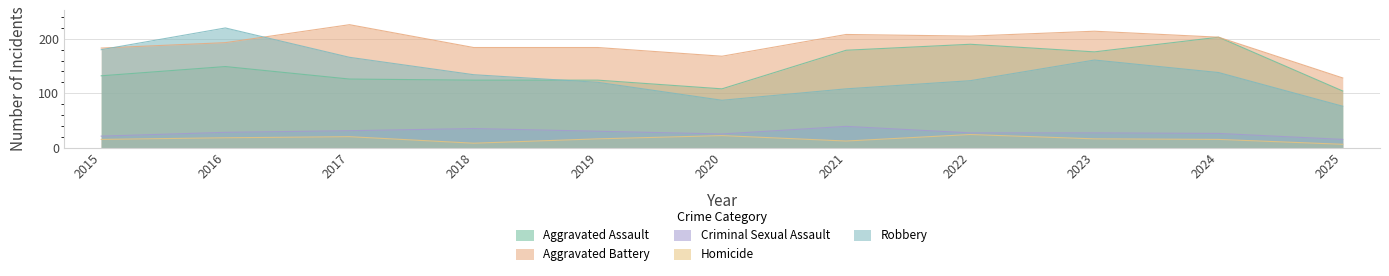

Does the chart have visible grid lines?

Yes